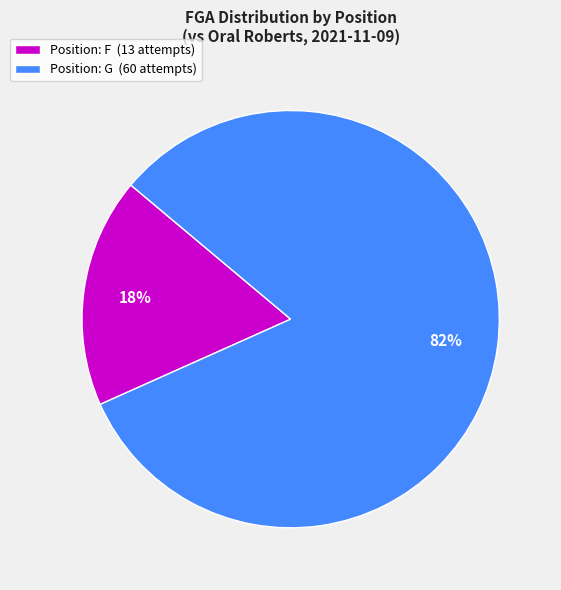

What percentage is the Position: G (60 attempts) slice, to the nearest percent?

82%